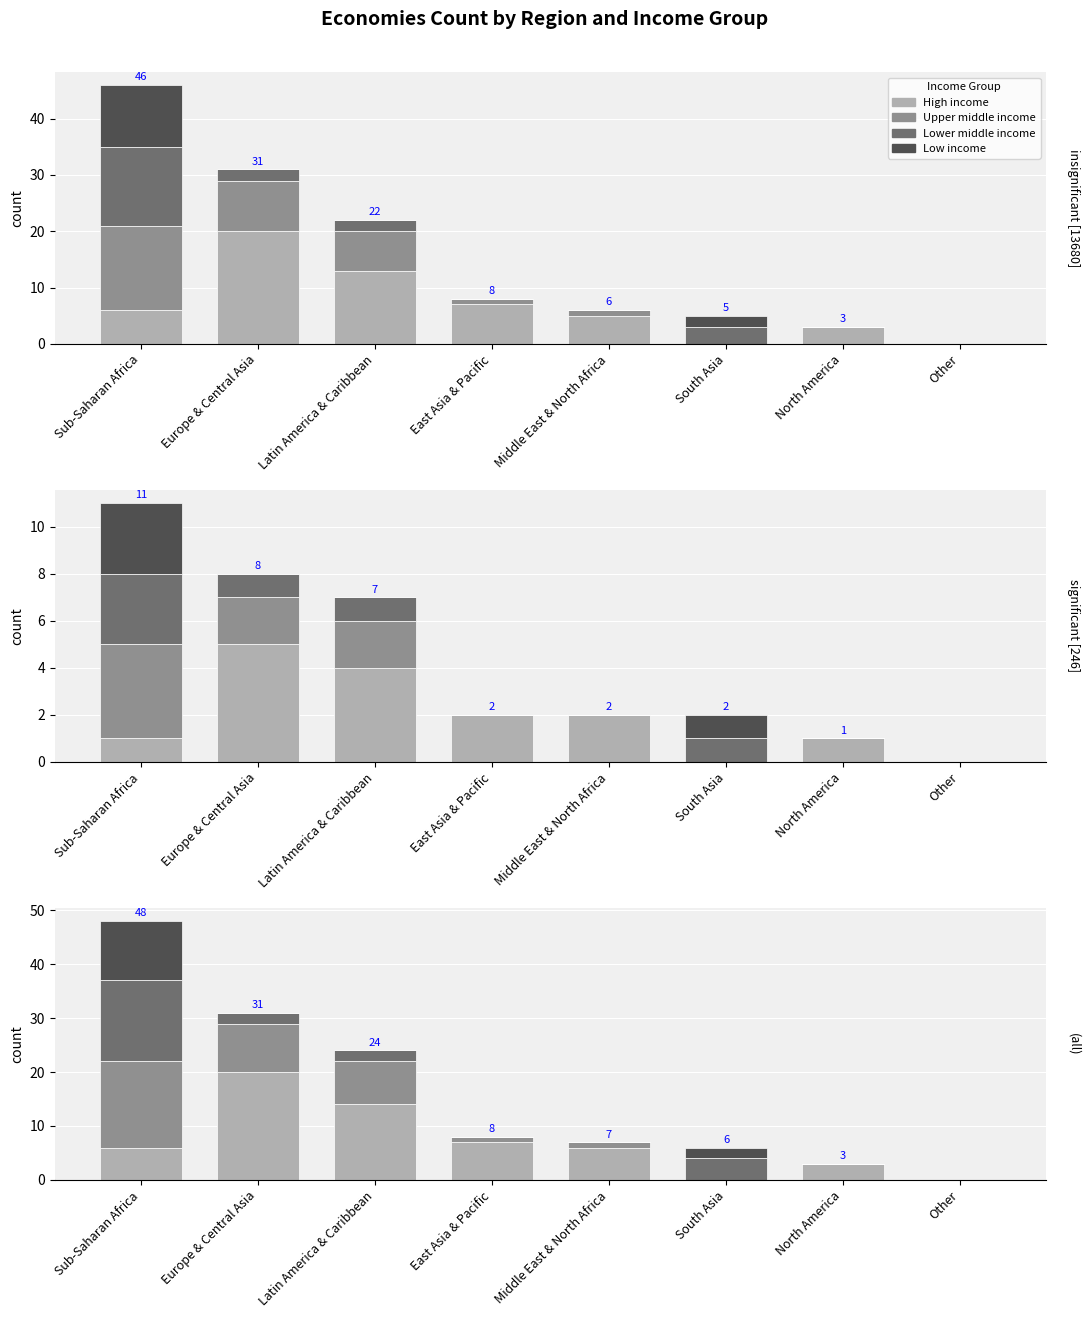

What position from the left is Middle East & North Africa?

5